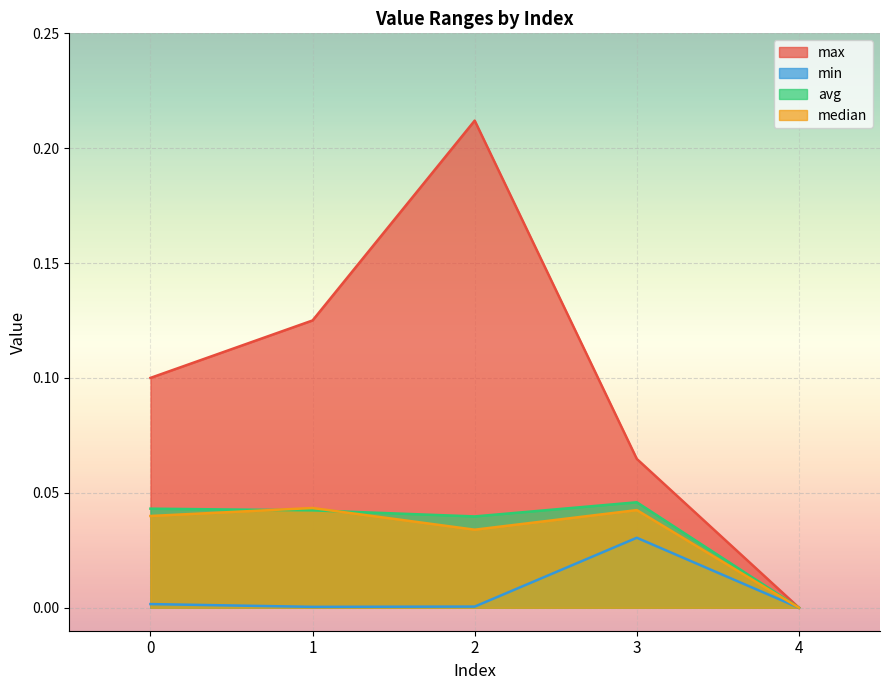

At which label does median reach its peak?

1